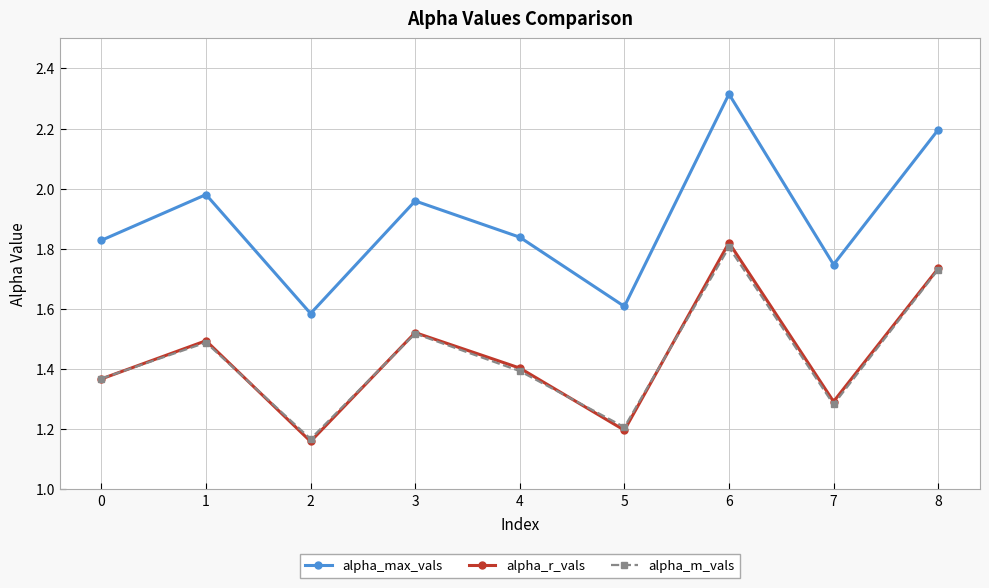

Which series has the largest total across all categories?

alpha_max_vals